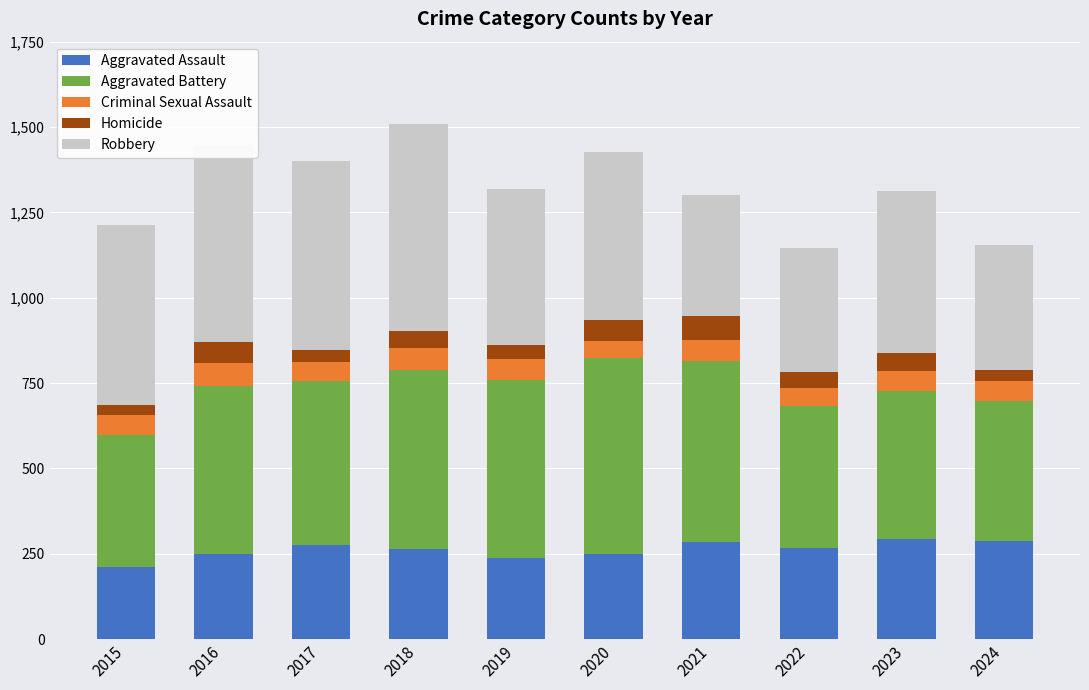

Are the bars horizontal?

No